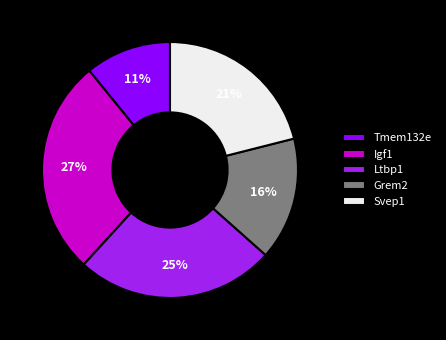

Which category has the biggest portion of the pie?

Igf1